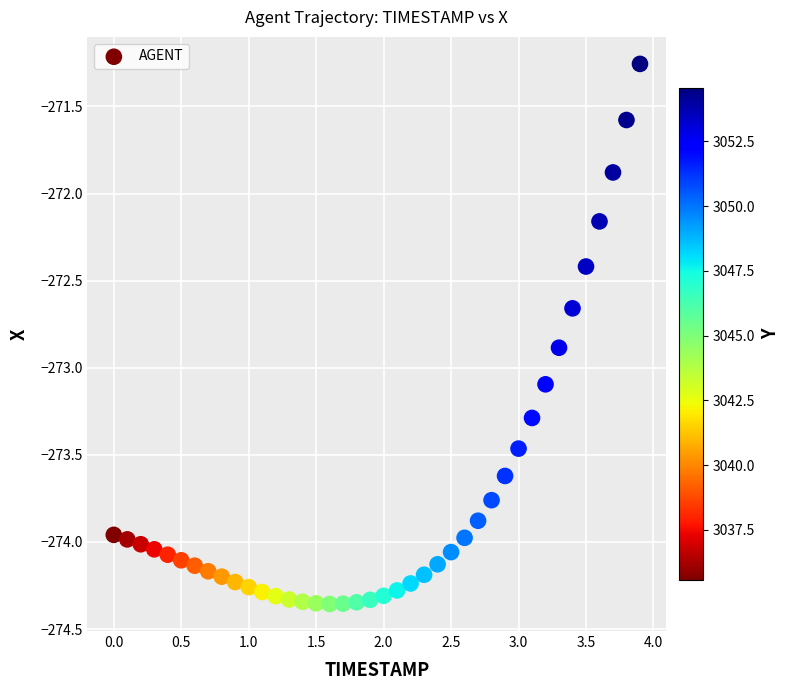

What is the range of X values (max minus min)?

3.9